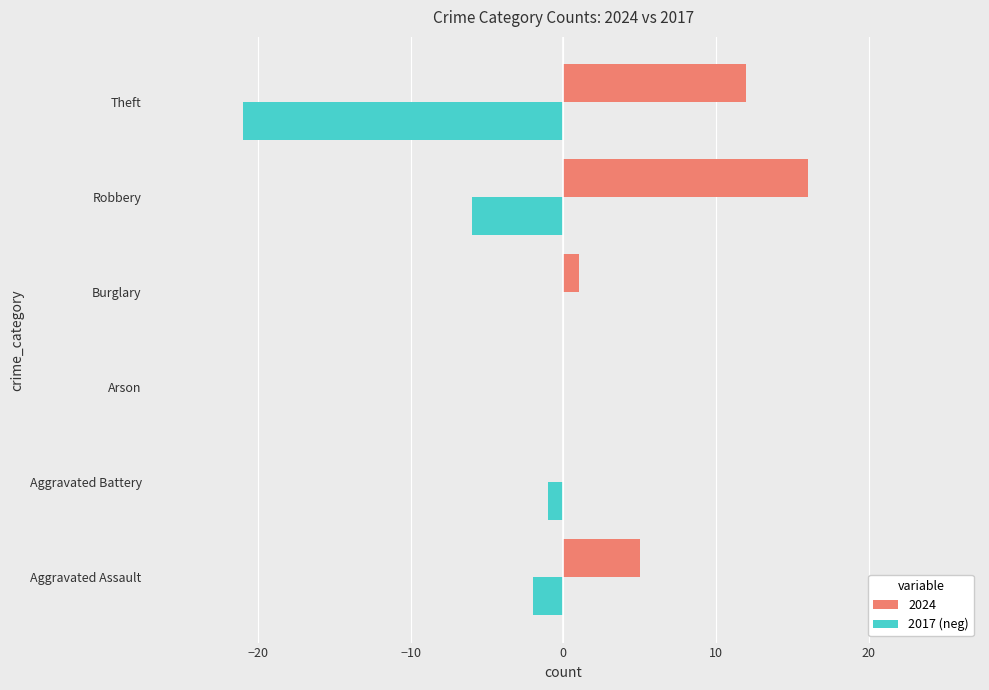

What value does the 2024 series have at Aggravated Assault?

5